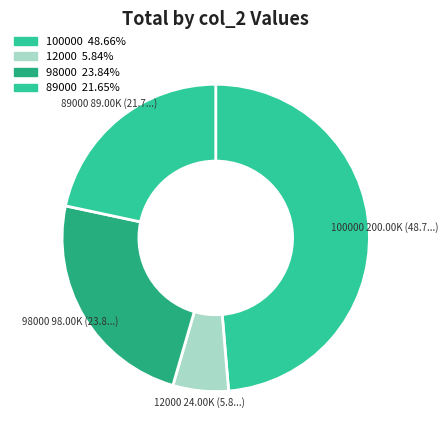

Which category has the biggest portion of the pie?

100000